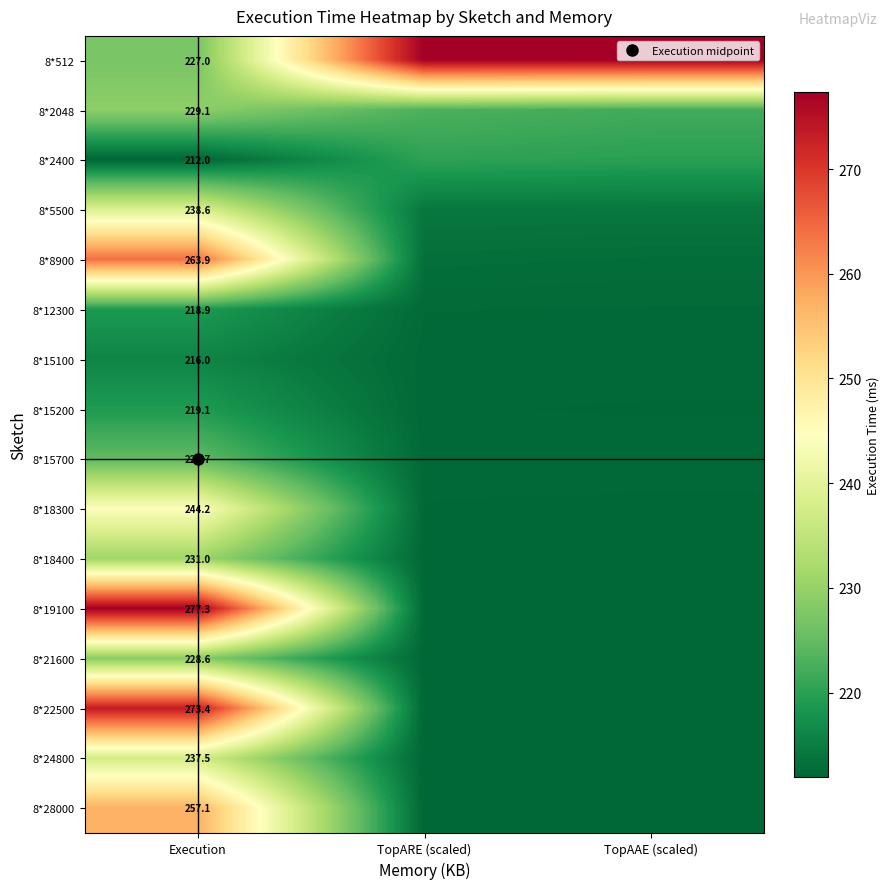

How many series are shown in this chart?

16